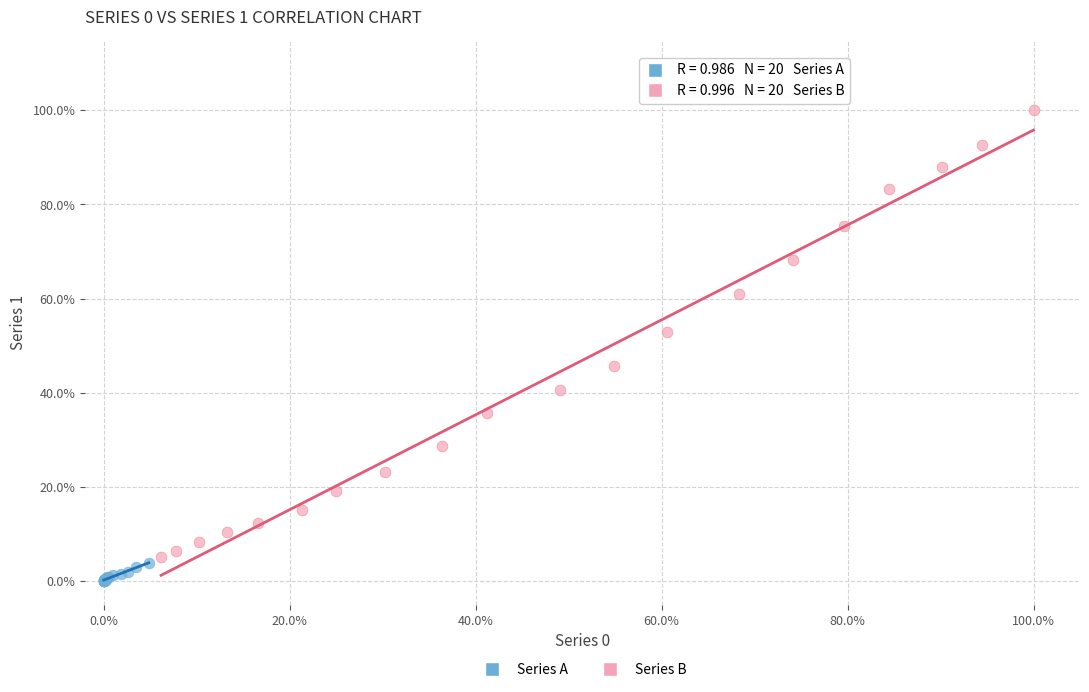

What are all the series names shown in the legend?

Series A, Series B